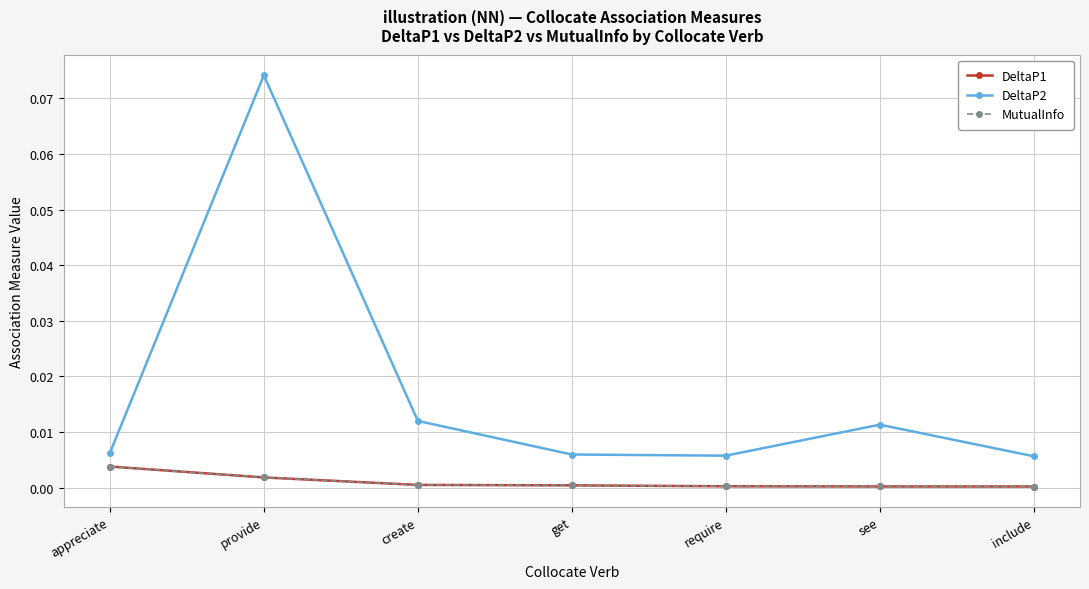

List the labels in order of DeltaP2 value, smallest first.

include, require, get, appreciate, see, create, provide